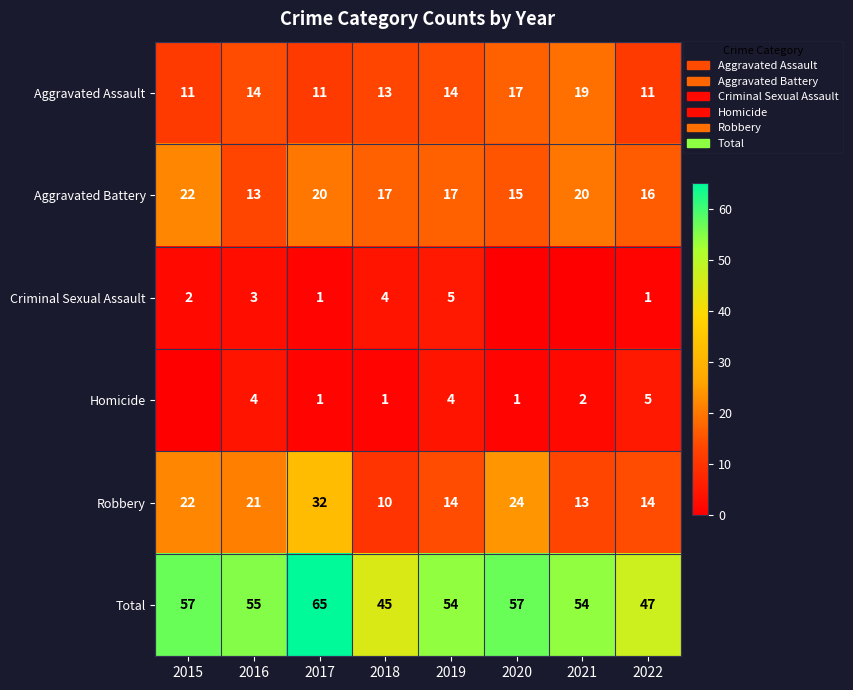

What is the highest value of the Aggravated Battery series?

22